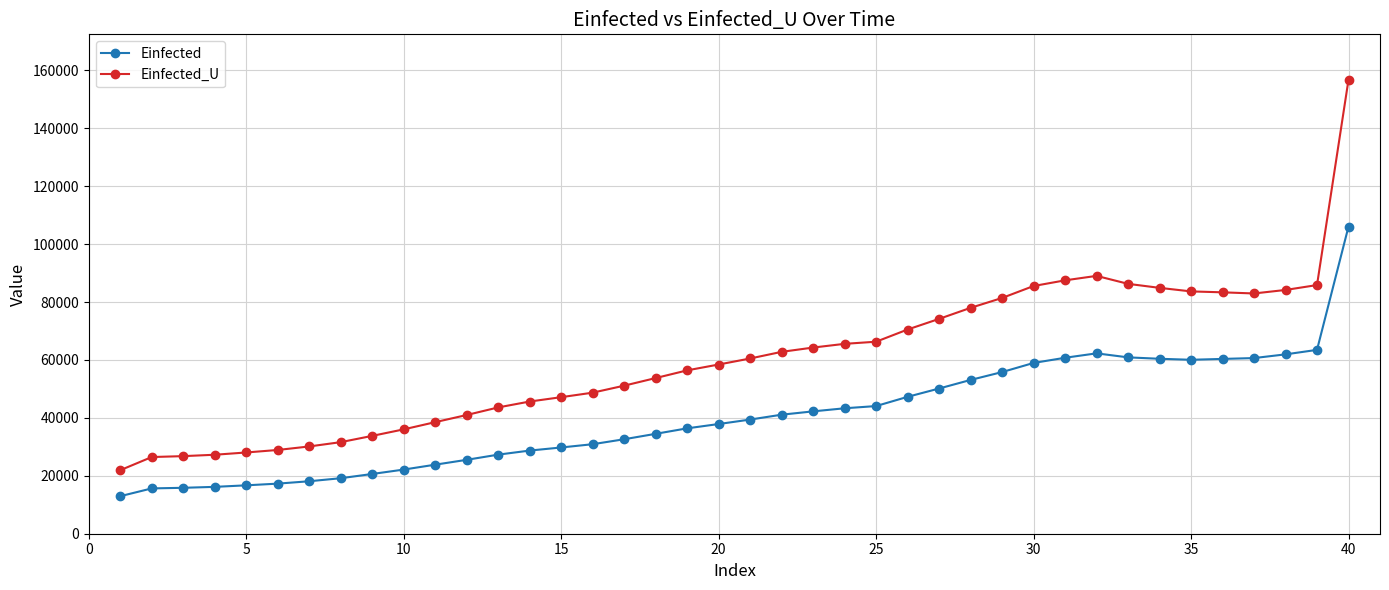

Which series has the largest total across all categories?

Einfected_U